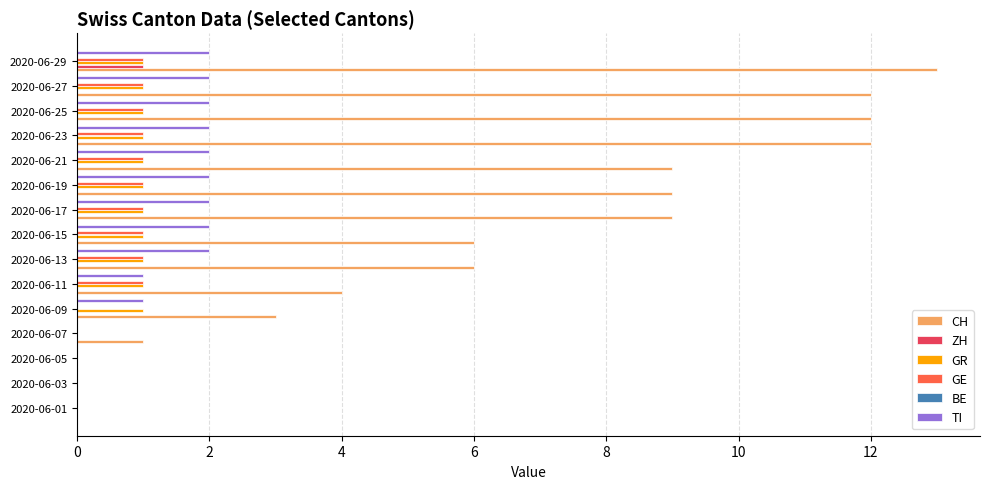

What is the difference between the maximum and second lowest values in the GR series?

1.0